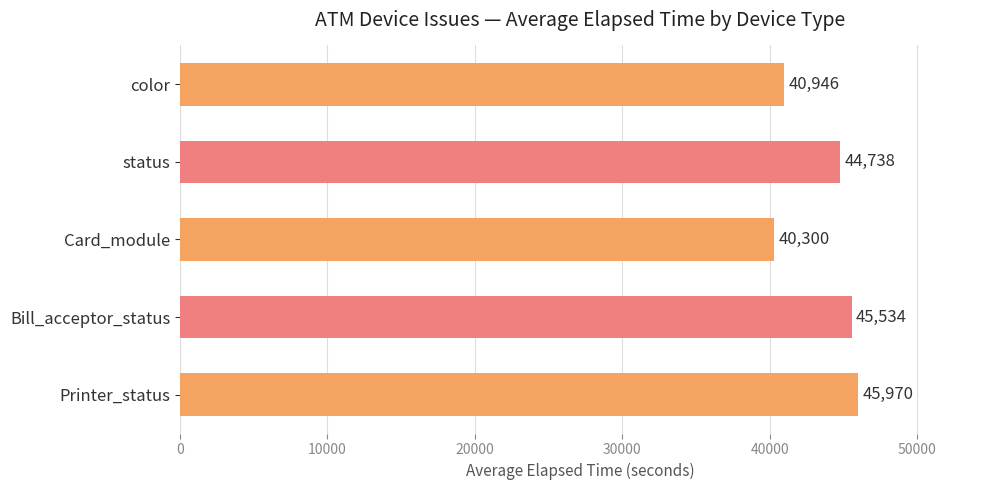

What is the greatest value displayed?

45970